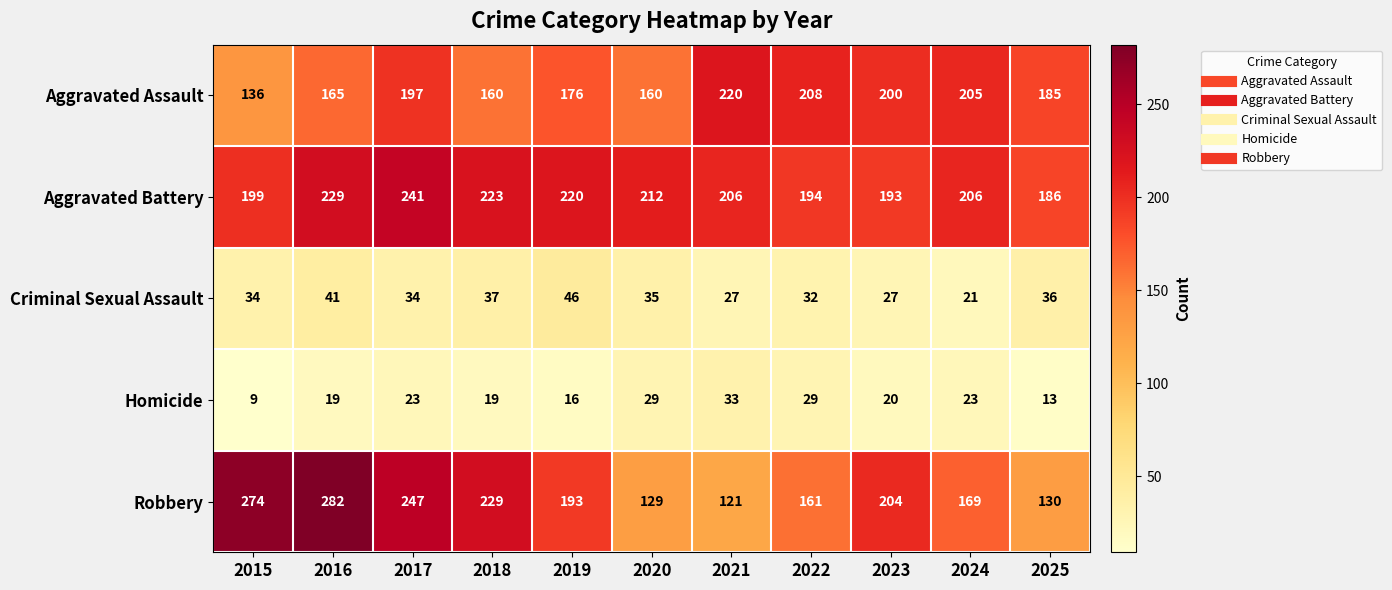

The value of Aggravated Assault at 2025 is 185. True or false?

True